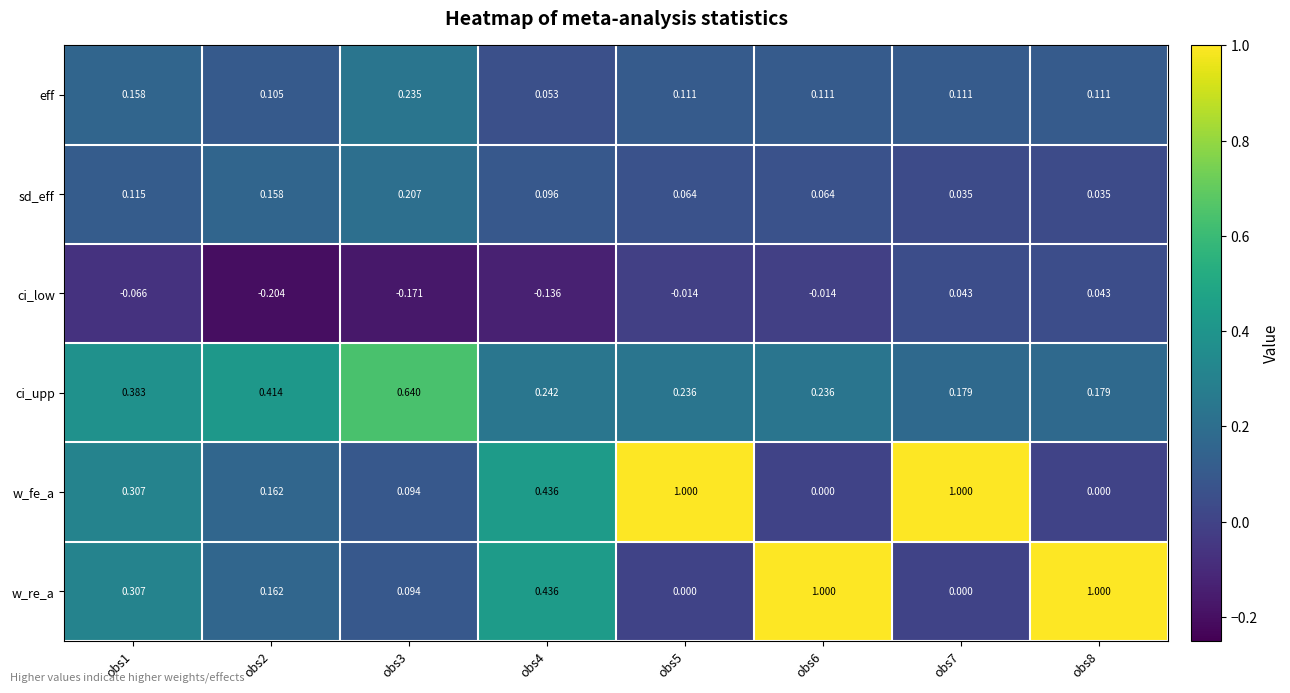

At obs7, list the series in order from largest to smallest.

w_fe_a, ci_upp, eff, ci_low, sd_eff, w_re_a